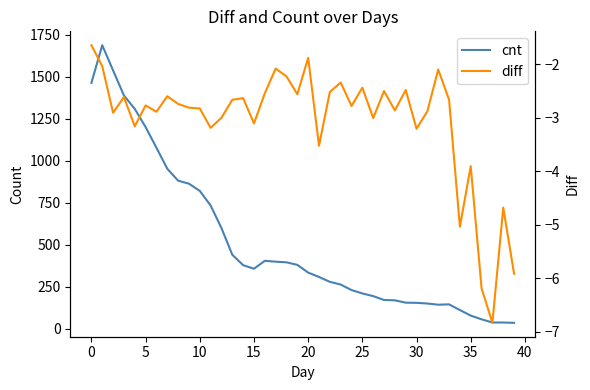

What are all the series names shown in the legend?

cnt, diff